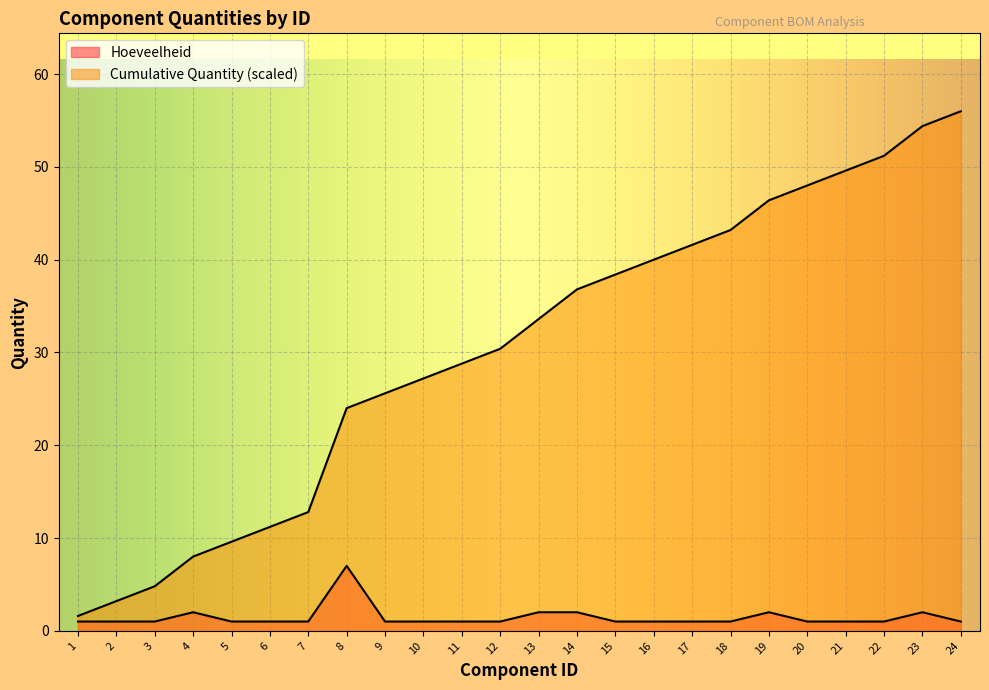

Reading right to left, transcribe all the data shown in this chart.

Hoeveelheid: 1.0	2.0	1.0	1.0	1.0	2.0	1.0	1.0	1.0	1.0	2.0	2.0	1.0	1.0	1.0	1.0	7.0	1.0	1.0	1.0	2.0	1.0	1.0	1.0
Cumulative Quantity: 56.0	54.4	51.2	49.6	48.0	46.4	43.2	41.6	40.0	38.4	36.8	33.6	30.4	28.8	27.2	25.6	24.0	12.8	11.2	9.6	8.0	4.8	3.2	1.6